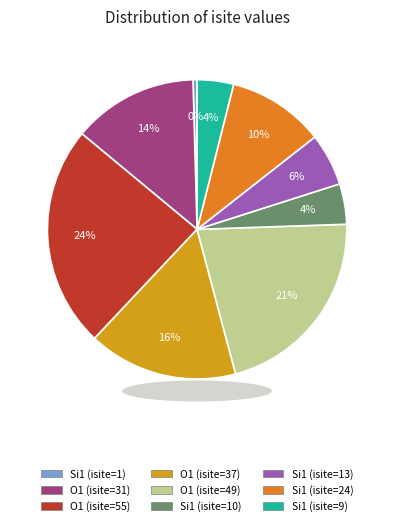

To the nearest percent, what is the average slice percentage?

11%